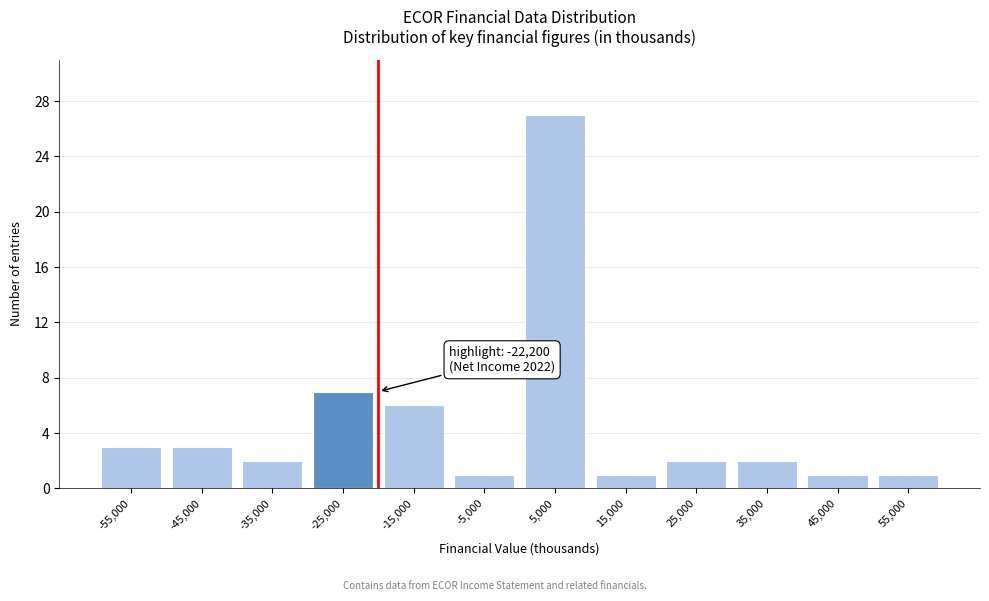

Reading left to right, transcribe all the data shown in this chart.

3	3	2	7	6	1	27	1	2	2	1	1